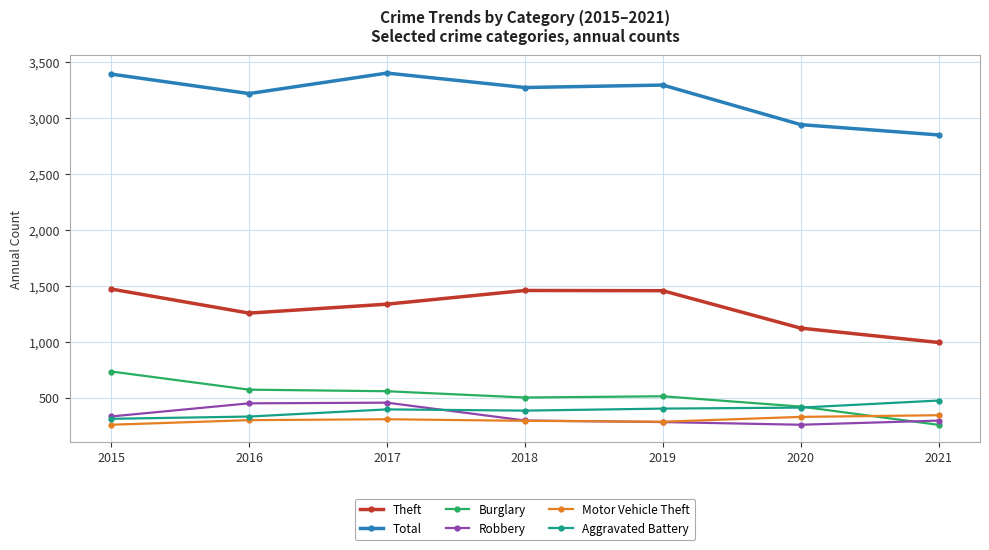

What is the difference between the second highest and second lowest values in the Robbery series?

167